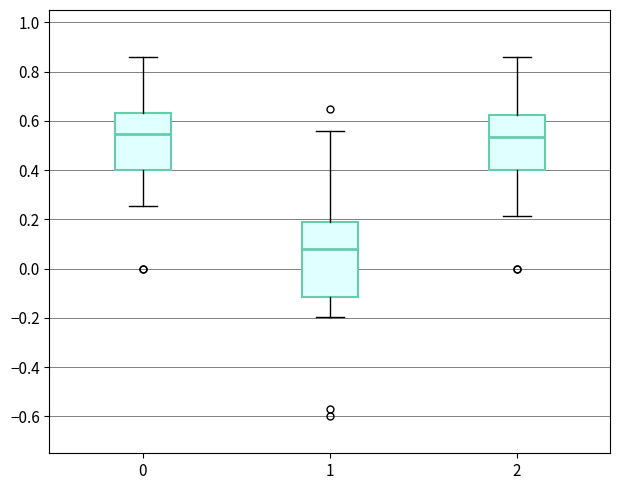

Reading left to right, read every box against the y-axis: the position of its median line, the range the box covers, and the ends of its whiskers. The values are not printed on the chart, so give them approximately, as read against the axis.

0: median 0.54, box 0.40 to 0.64, whiskers 0.26 to 0.86
1: median 0.08, box -0.12 to 0.18, whiskers -0.20 to 0.56
2: median 0.54, box 0.40 to 0.62, whiskers 0.22 to 0.86